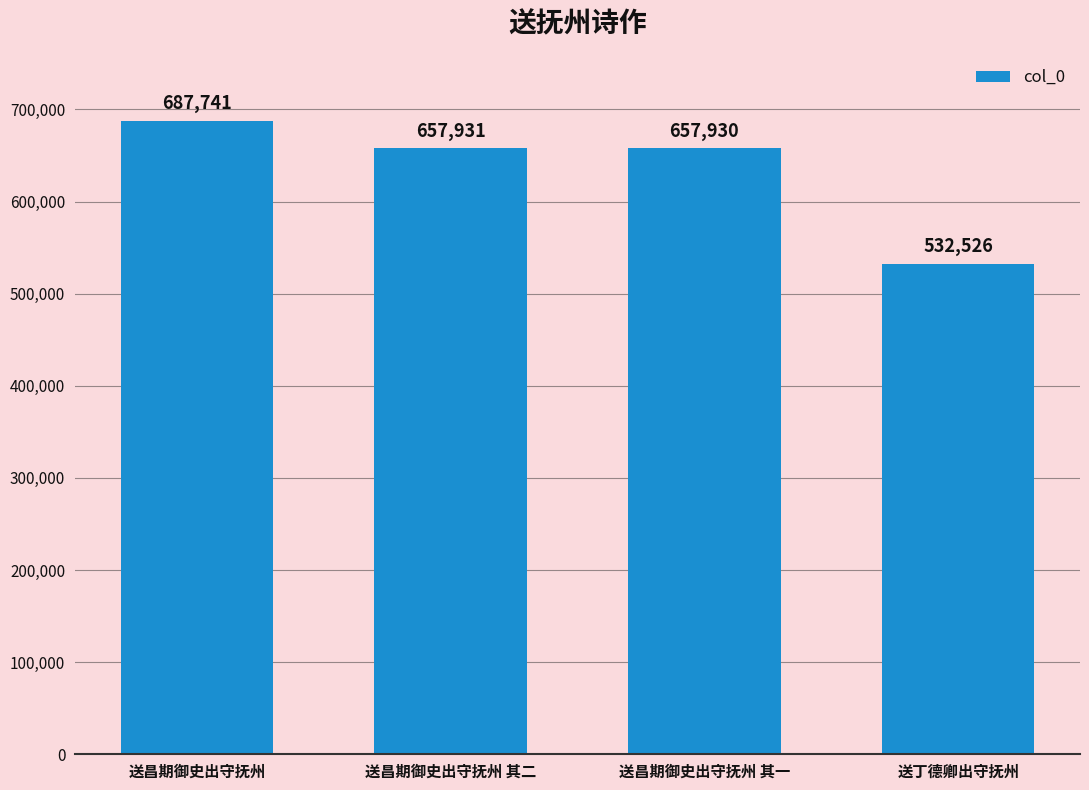

How many series are shown in this chart?

1